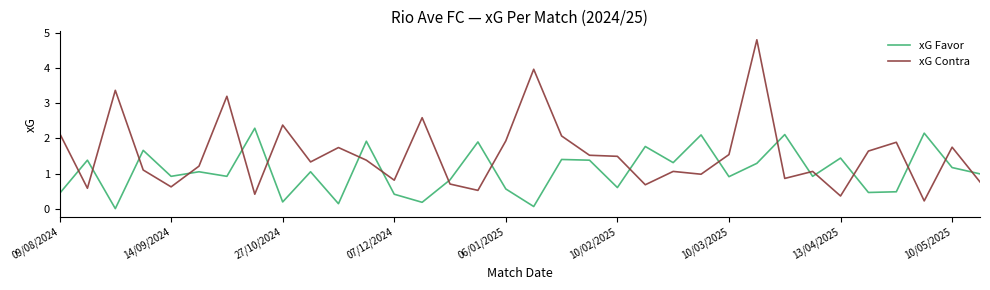

What is the maximum value shown in the chart?

4.8